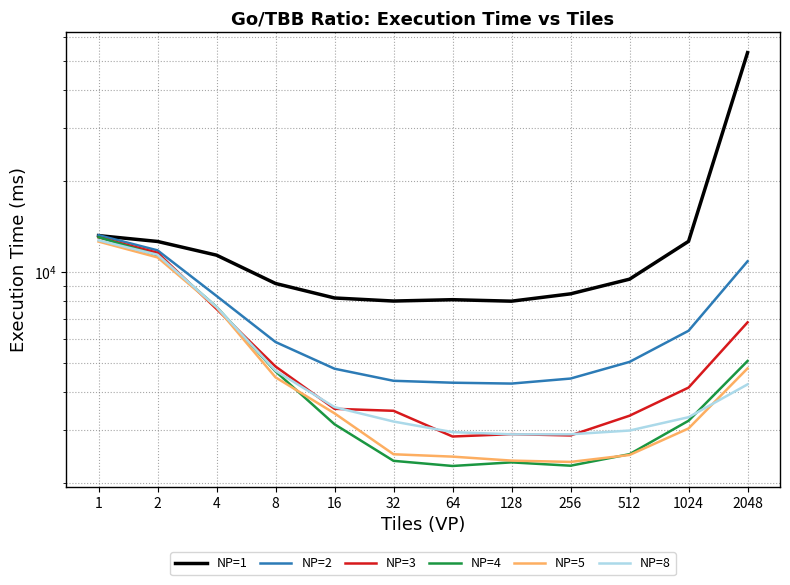

The NP=1 series shows 12639.8 at 1024. True or false?

True